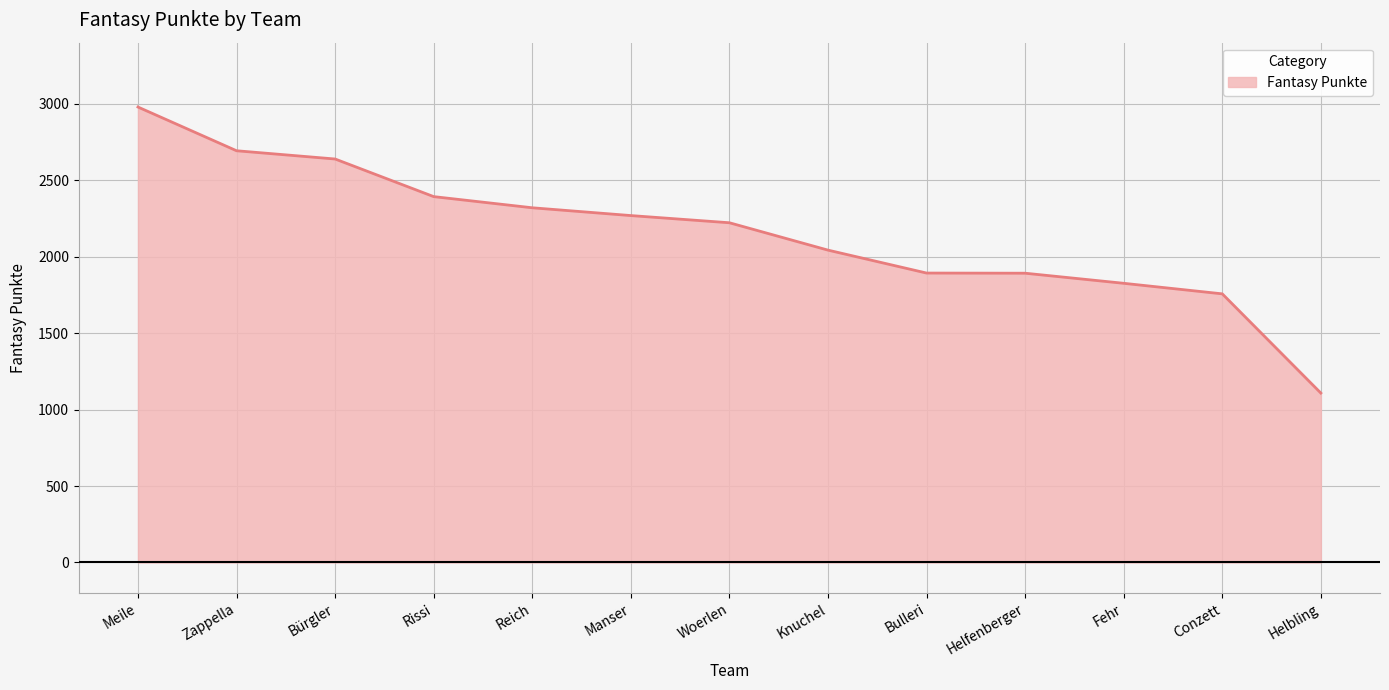

True or false: there are more than 2 points higher than both neighbors.

False